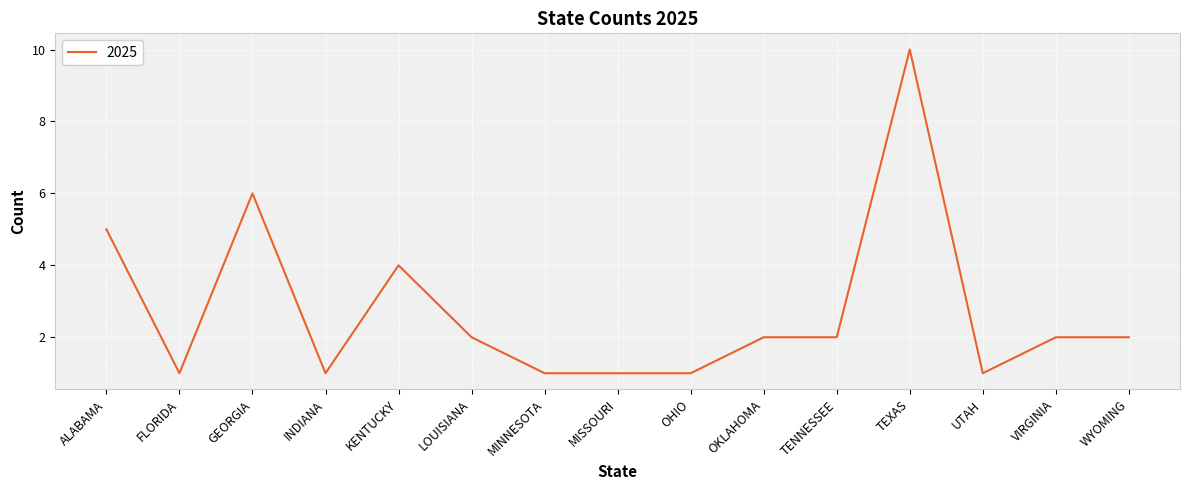

True or false: the data shows 1 at LOUISIANA.

False